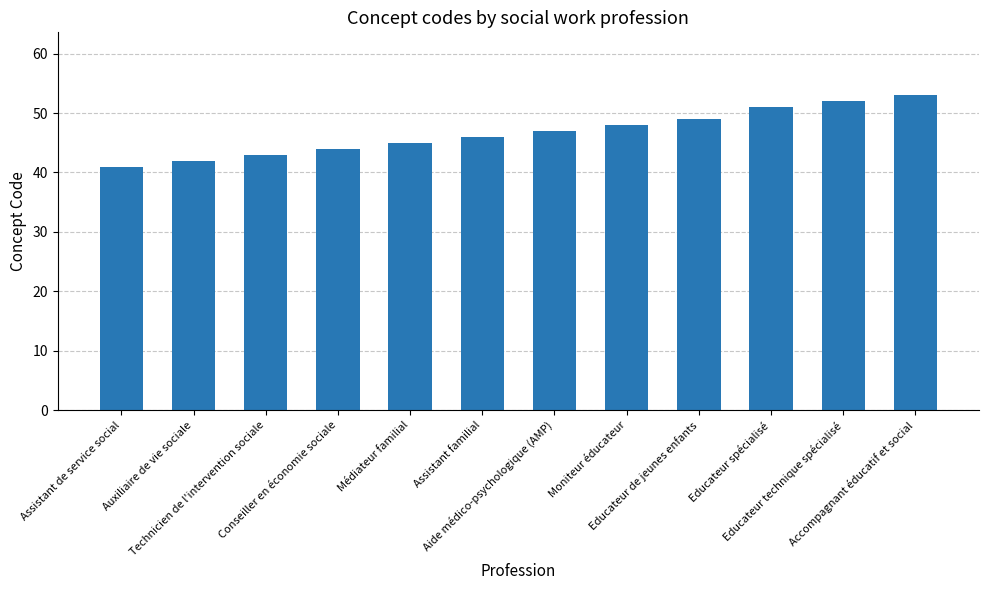

True or false: the data shows 72 at Aide médico-psychologique (AMP).

False